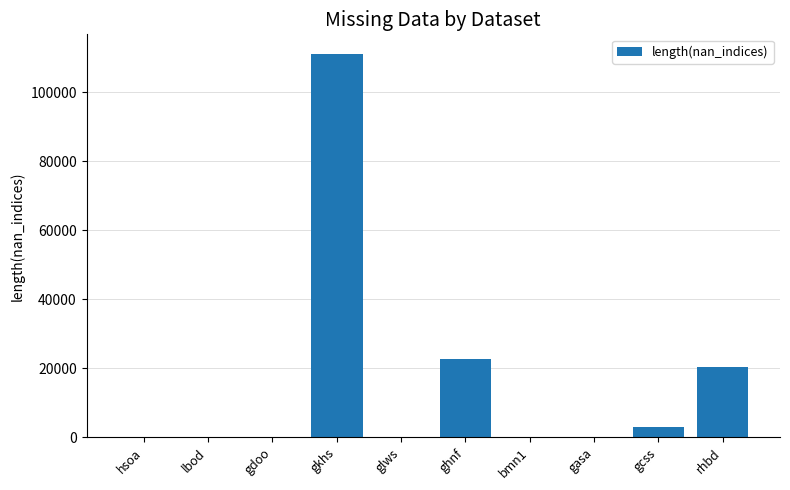

At which category does the chart reach its peak across all series?

gkhs